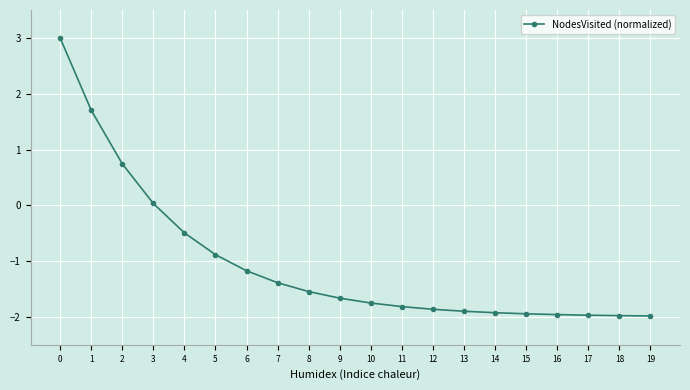

What is the difference between the second highest and second lowest values?

3.7